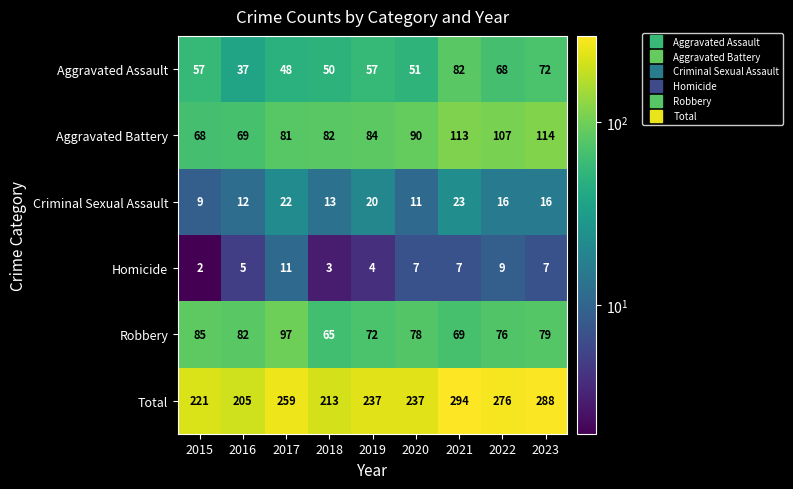

What is the total value across all series at 2019?

474